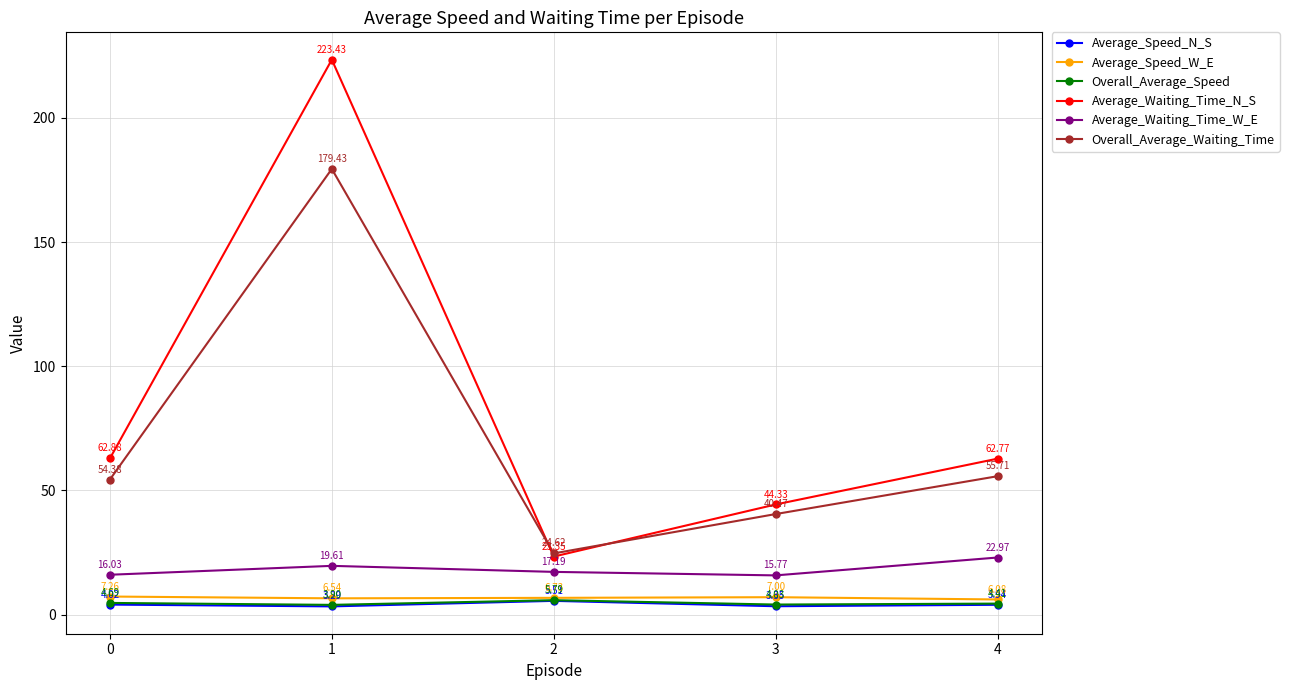

Is it true that Average_Speed_N_S equals 4.0 at 0?

True